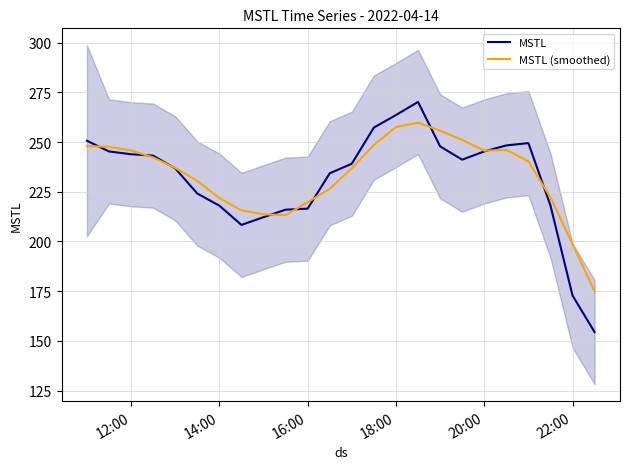

What is the lowest value of the MSTL series?

154.4